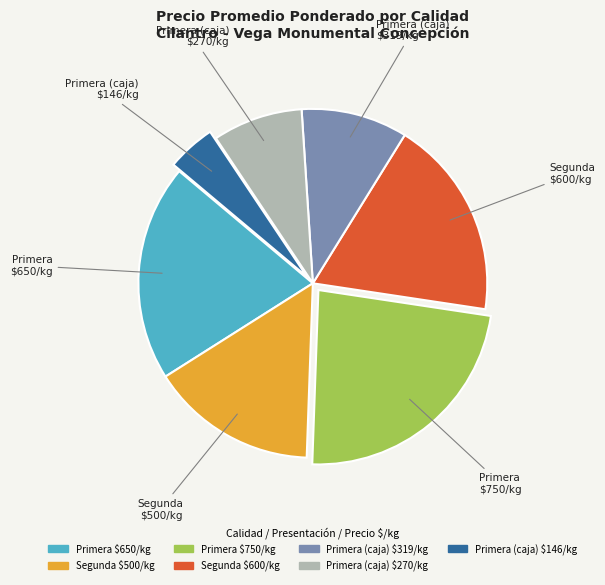

Is there a majority slice in this chart?

No